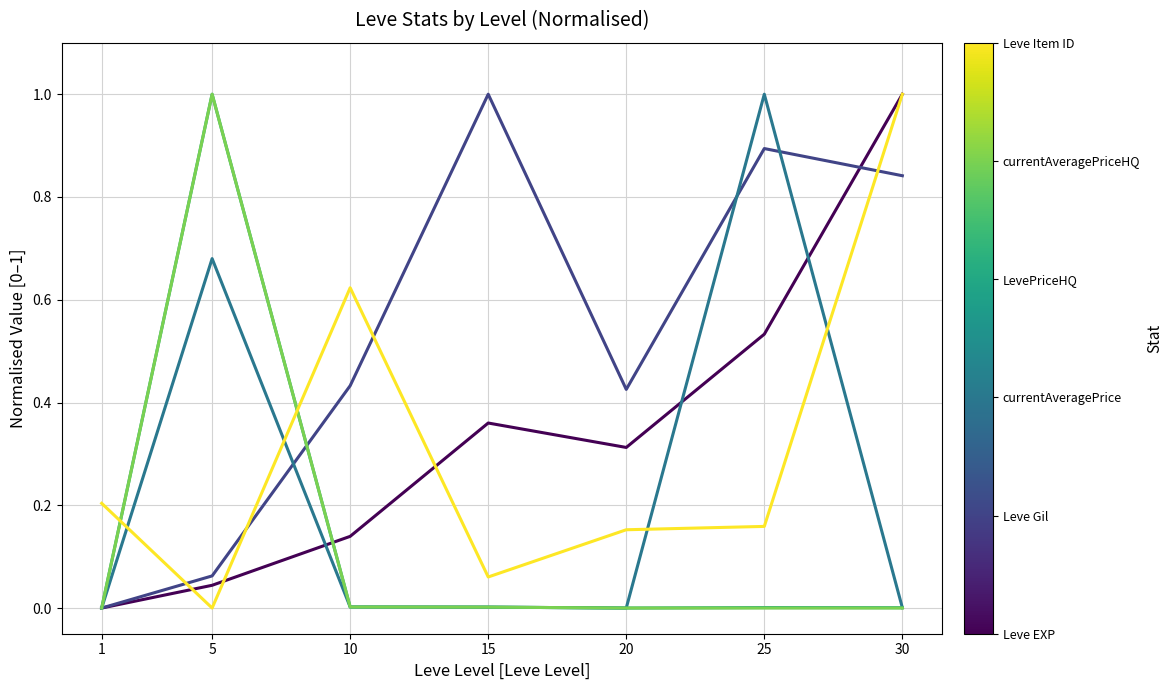

Count the number of categories in the chart.

7